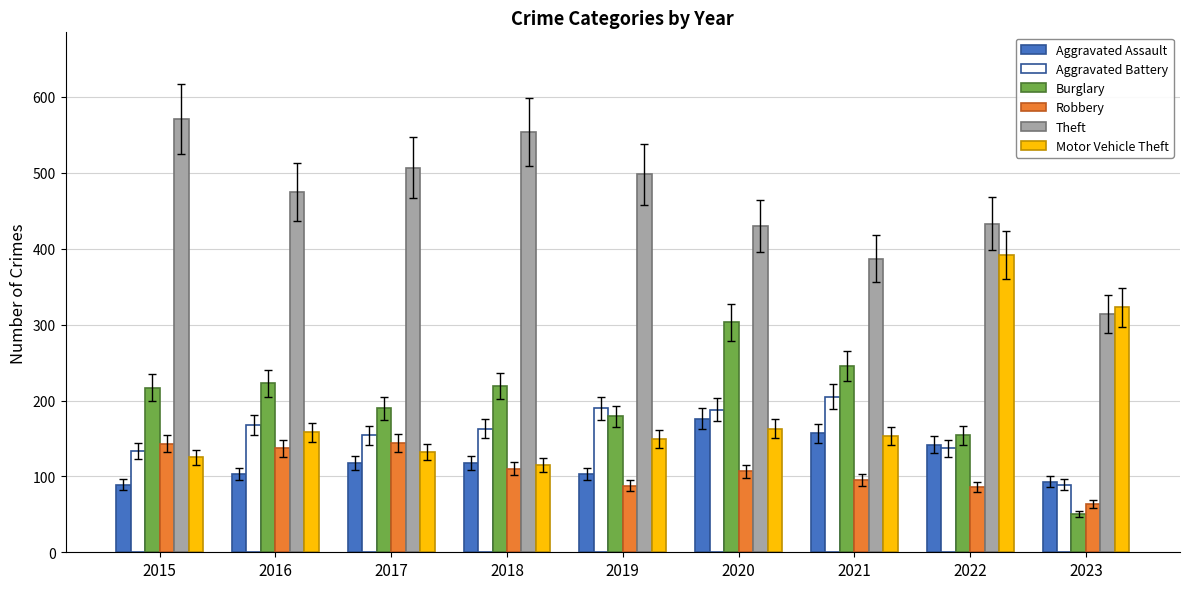

Is it true that Aggravated Battery equals 310 at 2019?

False